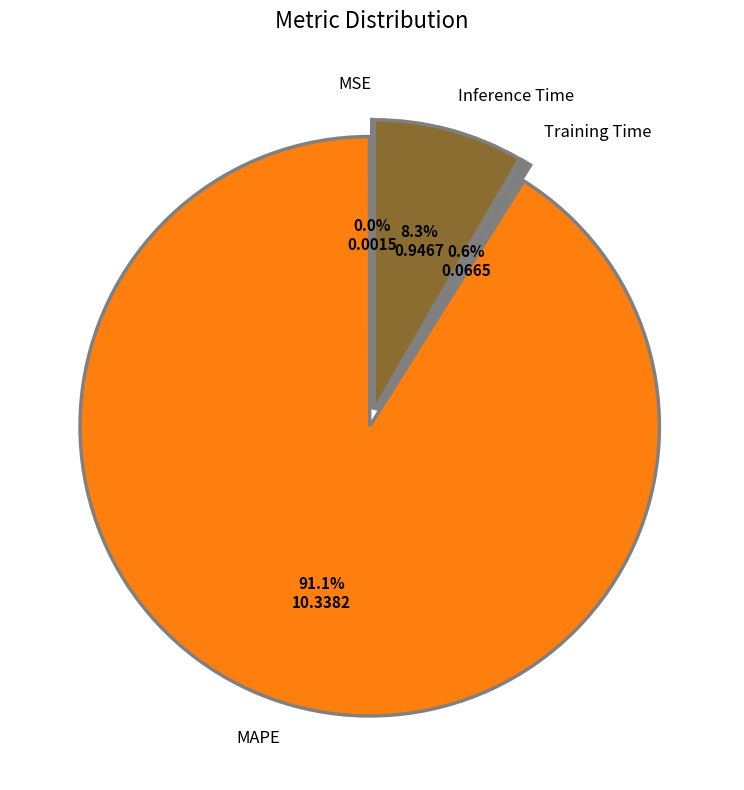

True or false: Training Time accounts for 11% of the total.

False